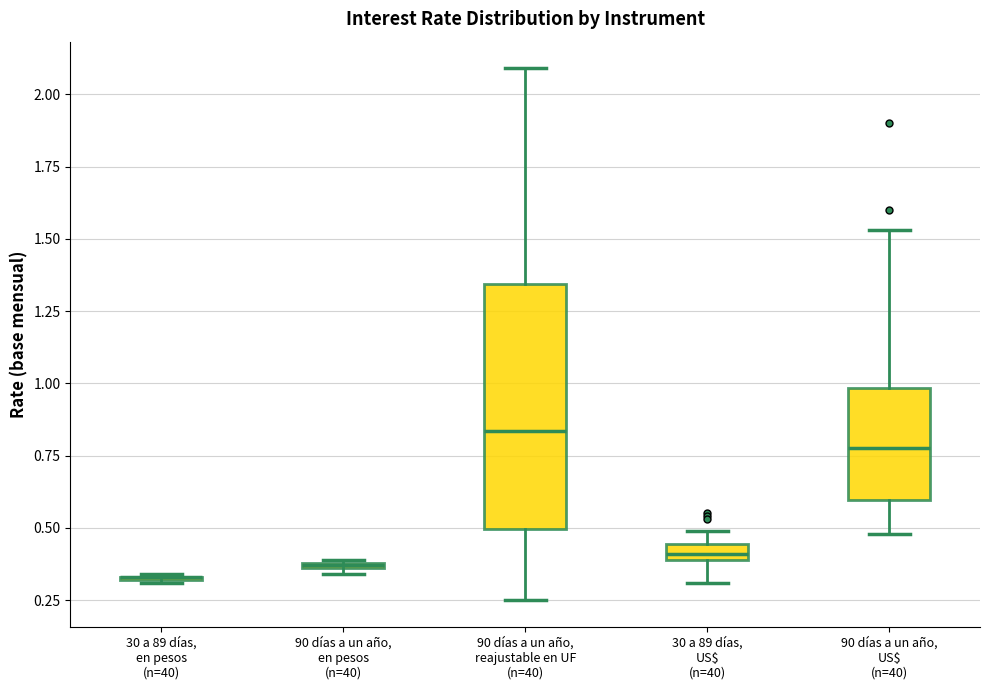

Which box is the tallest, from its lower edge to its upper edge?

90 días a un año, reajustable en UF (n=40)